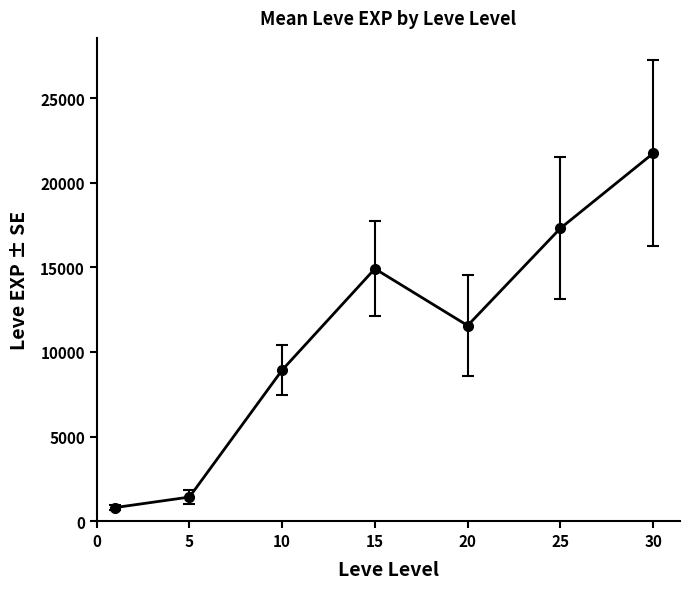

What is the value of the 6th point from the left?

17310